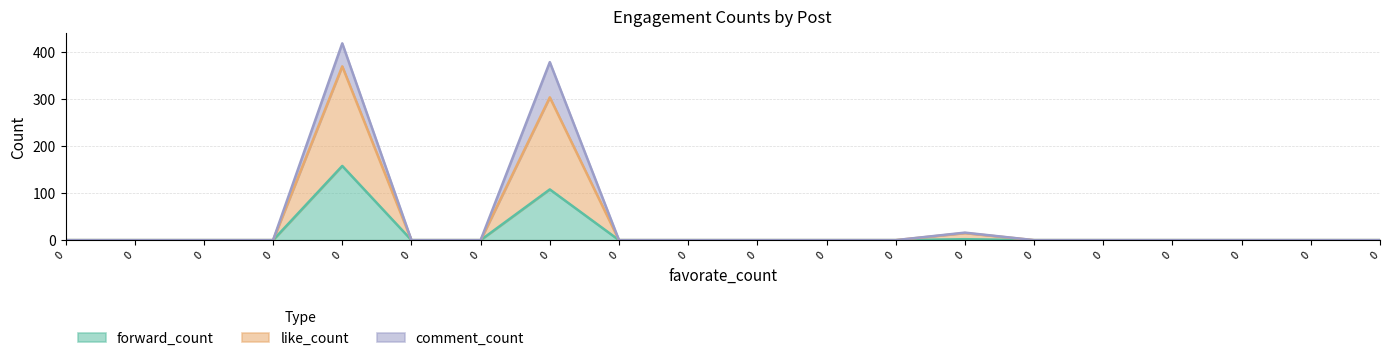

What are all the series names shown in the legend?

forward_count, like_count, comment_count